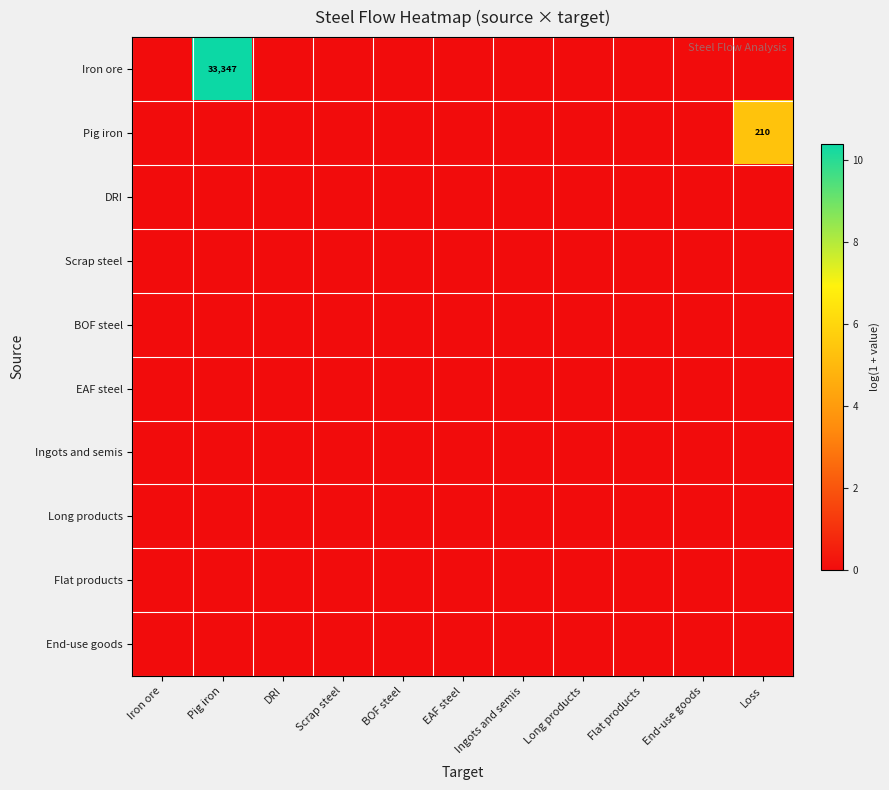

Which category has the lowest value across all series?

Iron ore